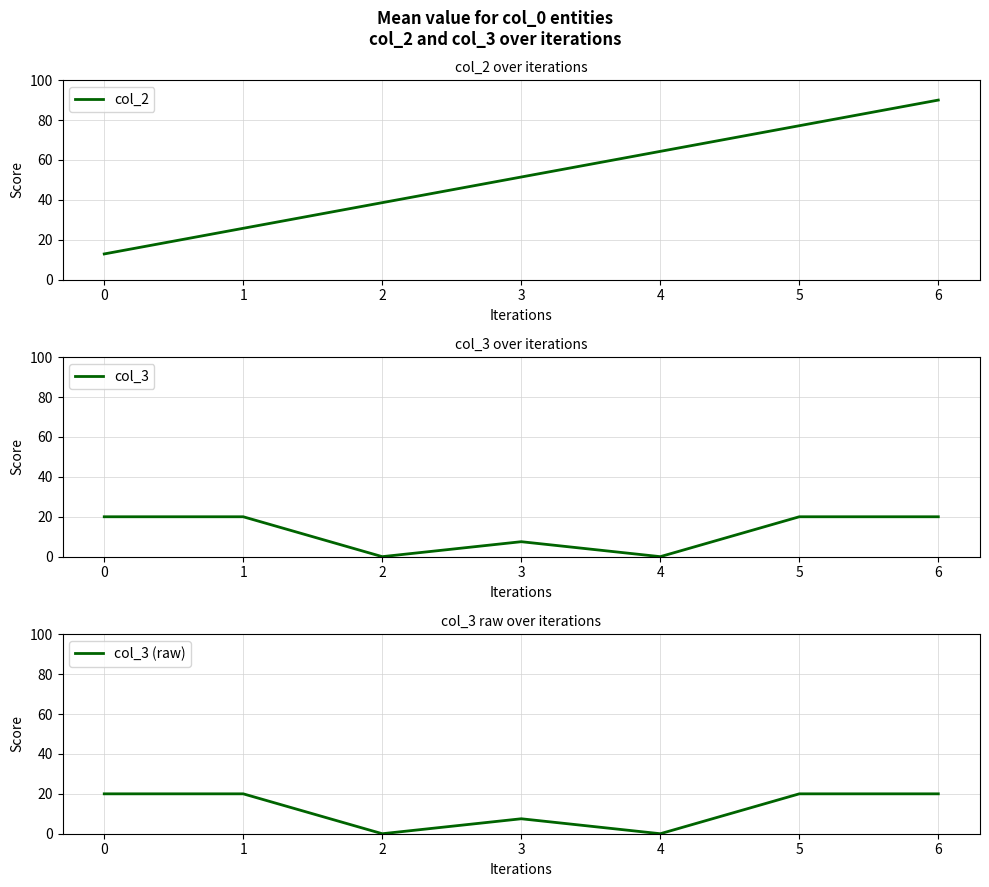

True or false: col_3 and col_3 (raw) intersect in this chart.

False